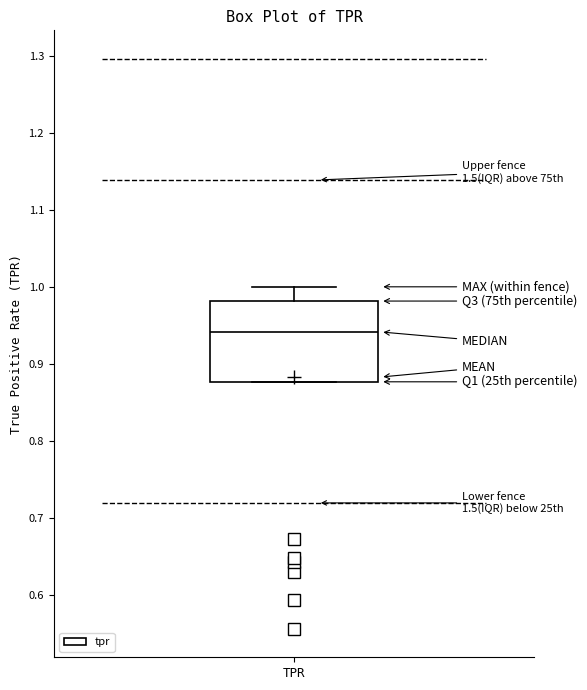

Transcribe this box plot: give where the median line is, the range the box spans, and where the two whiskers end, as read against the y-axis. The values are not printed on the chart, so give them approximately, as read against the axis.

median 0.94, box 0.88 to 0.98, whiskers 0.88 to 1.00